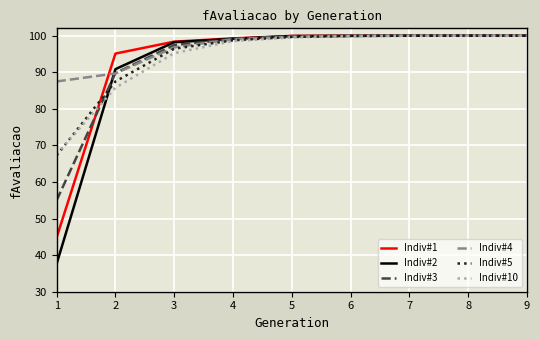

Which category has the lowest value across all series?

1